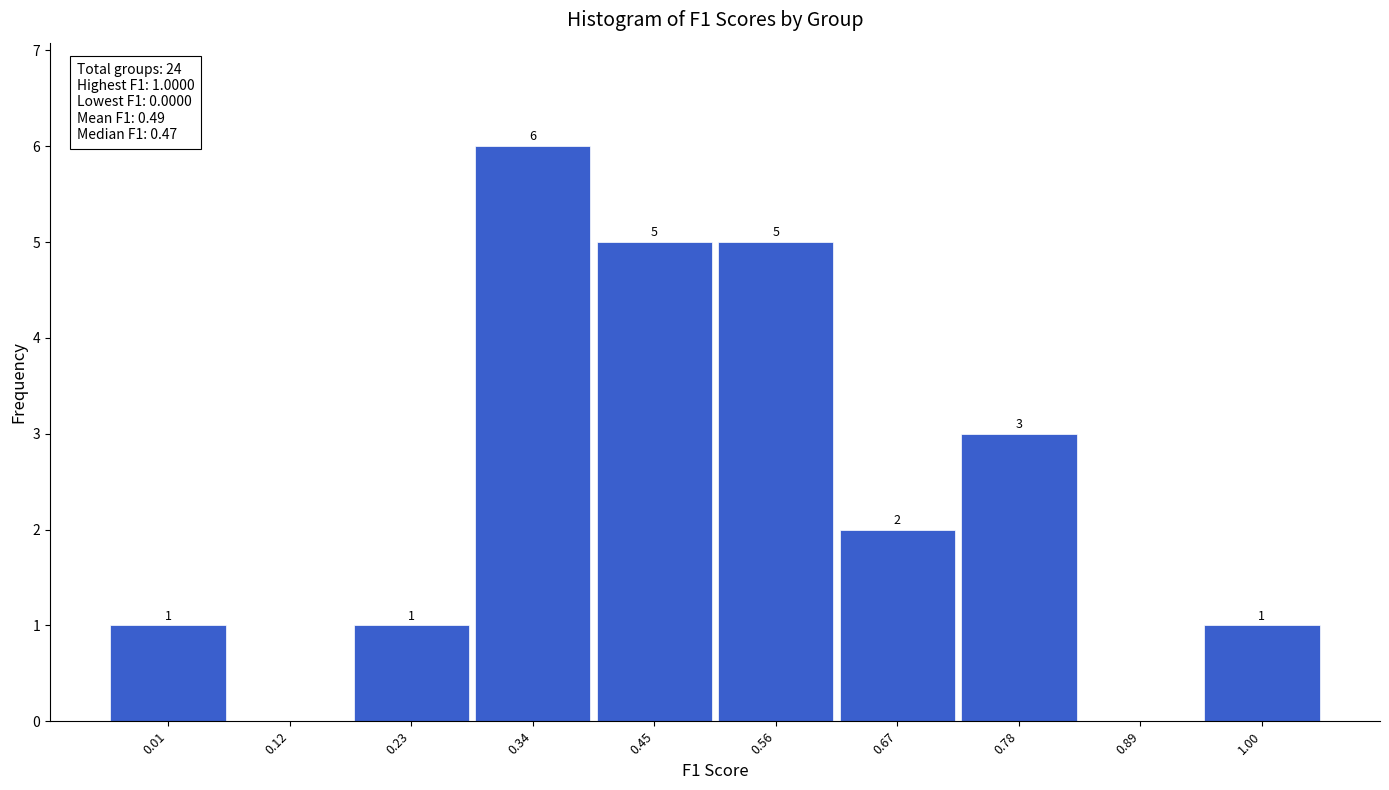

Which range on the x-axis has the tallest bar?

0.28 to 0.39